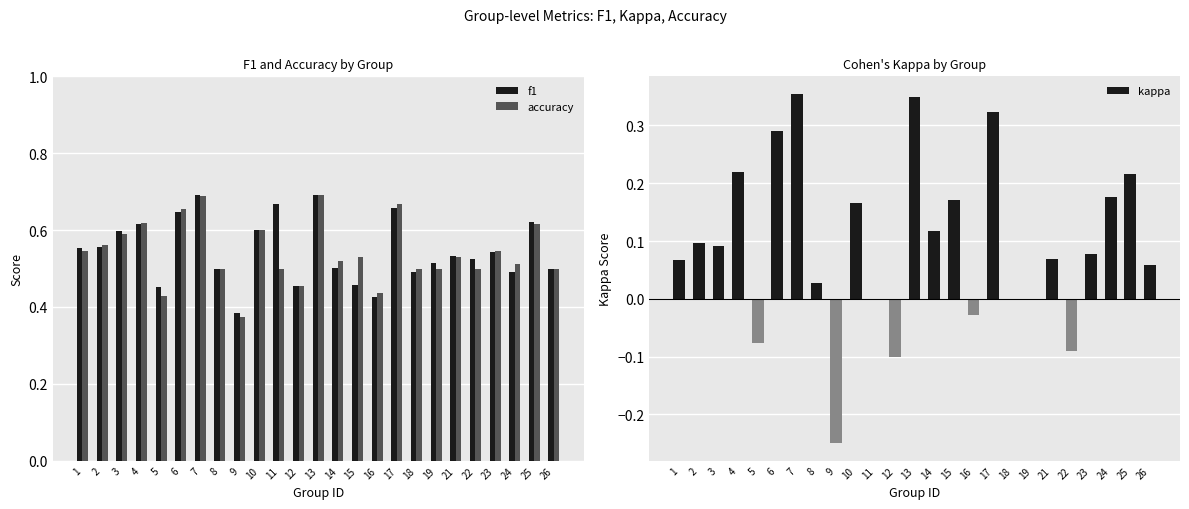

The value of kappa at 10 is 0.1. True or false?

False